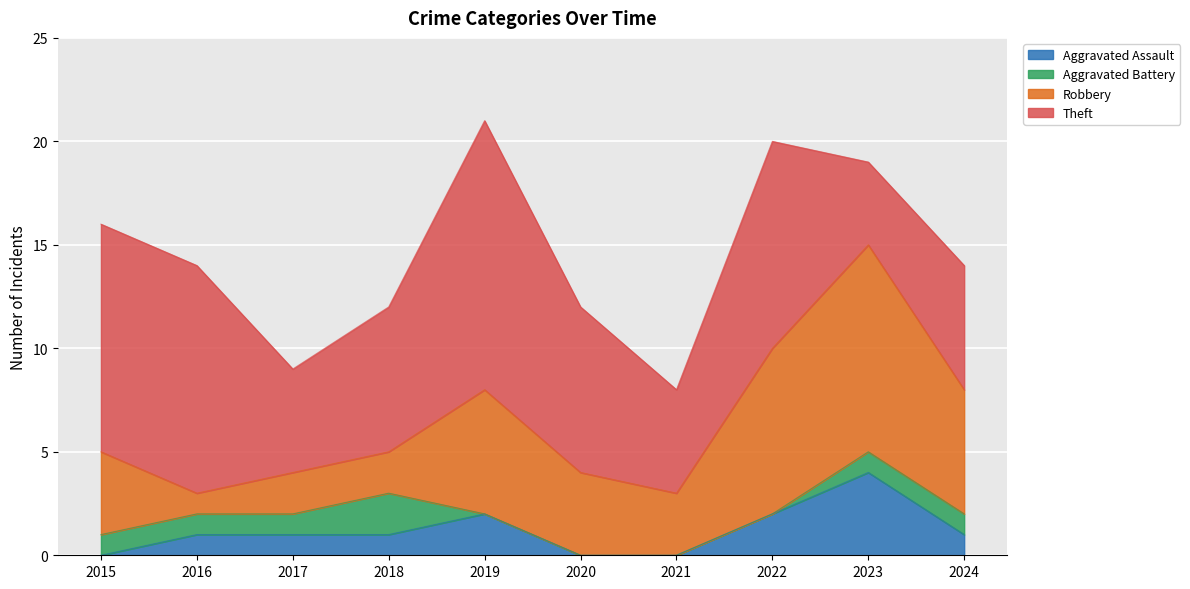

Reading left to right, list all the values displayed in this chart.

Aggravated Assault: 2015=0	2016=1	2017=1	2018=1	2019=2	2020=0	2021=0	2022=2	2023=4	2024=1
Aggravated Battery: 2015=1	2016=1	2017=1	2018=2	2019=0	2020=0	2021=0	2022=0	2023=1	2024=1
Robbery: 2015=4	2016=1	2017=2	2018=2	2019=6	2020=4	2021=3	2022=8	2023=10	2024=6
Theft: 2015=11	2016=11	2017=5	2018=7	2019=13	2020=8	2021=5	2022=10	2023=4	2024=6